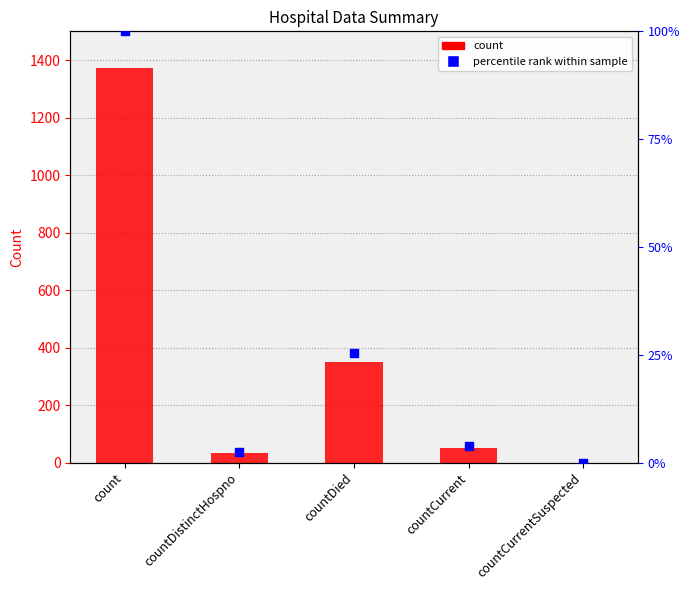

What is the total value across all series at countCurrent?

104